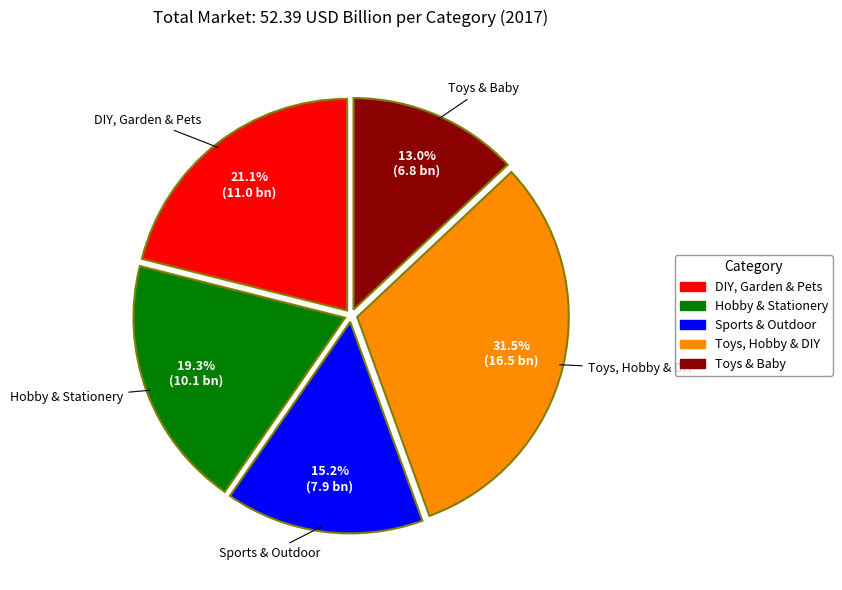

To the nearest percent, what percentage of the pie is Hobby & Stationery?

19%